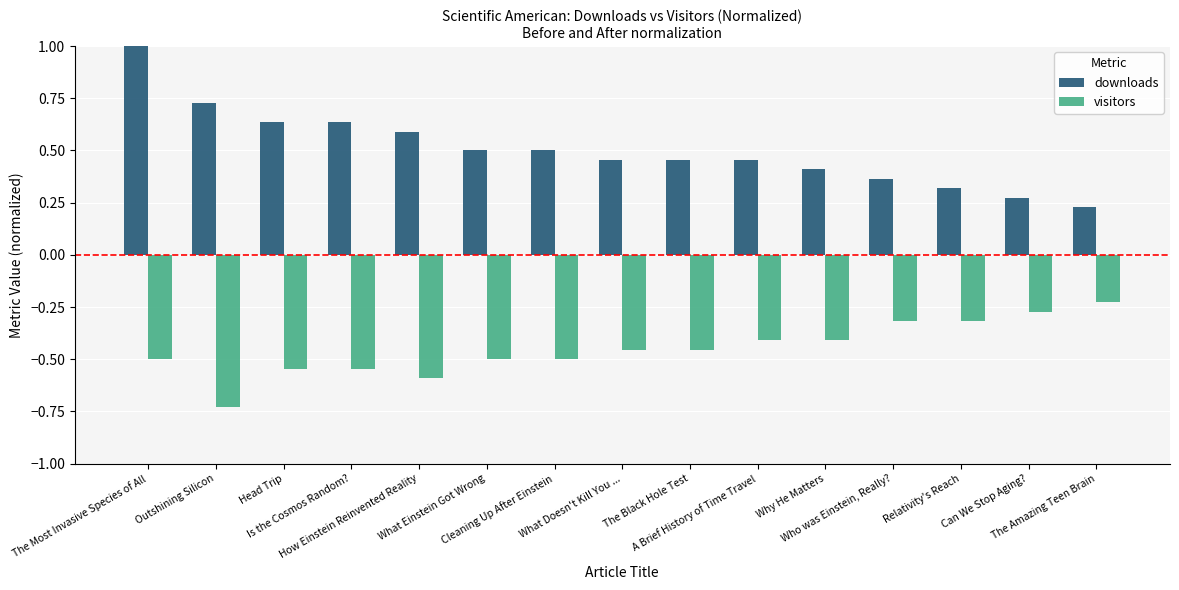

What position from the left is Outshining Silicon?

2